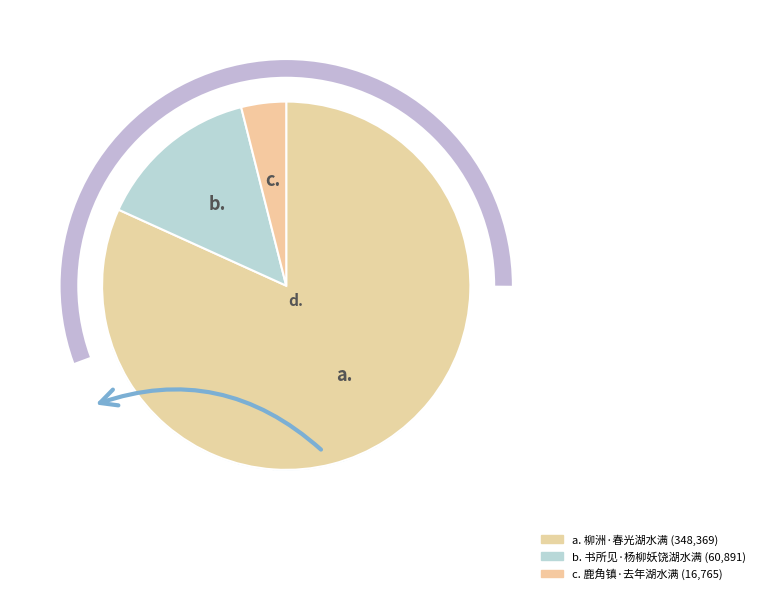

To the nearest percent, what portion does 柳洲·春光湖水满 represent?

82%